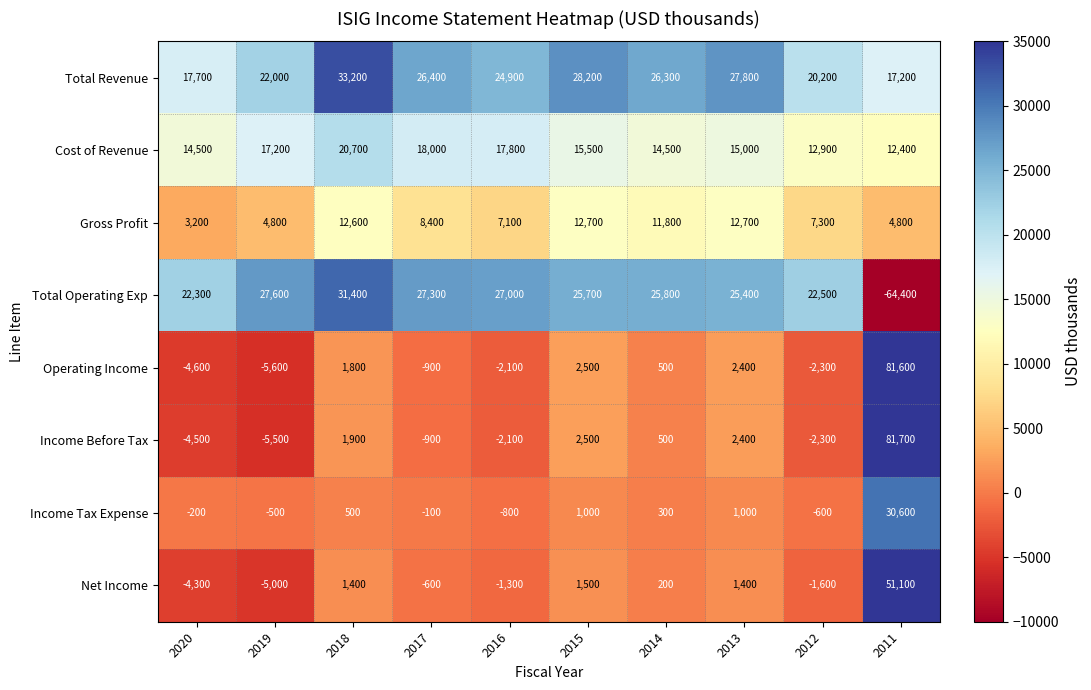

What is the difference between the Income Before Tax values at 2013 and 2019?

7900